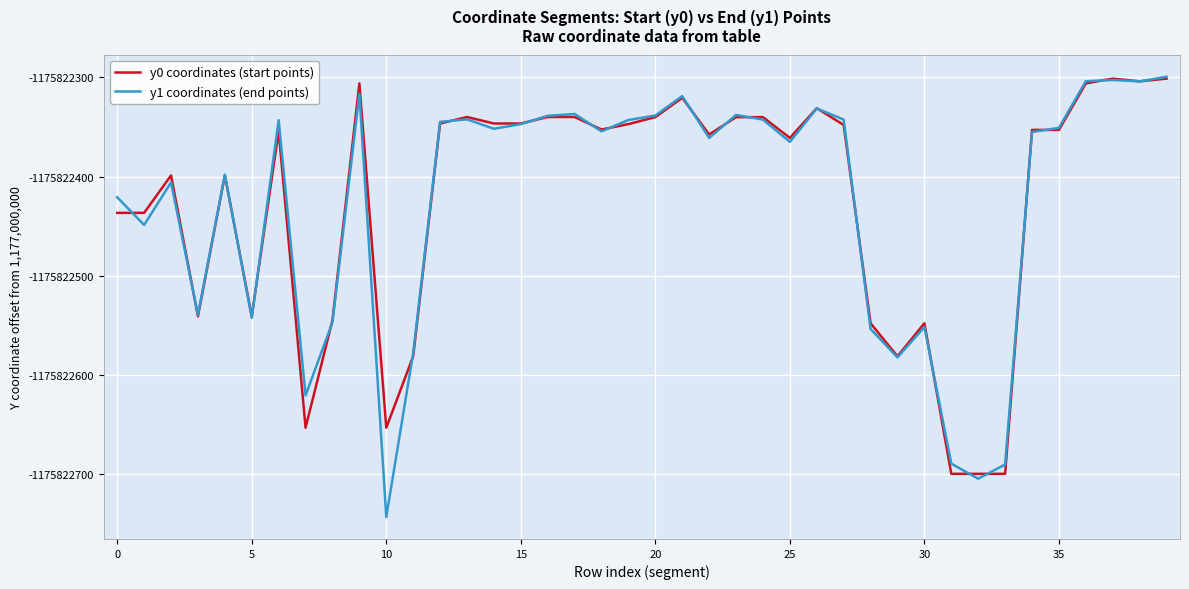

What is the label of the 30th point from the left?

29